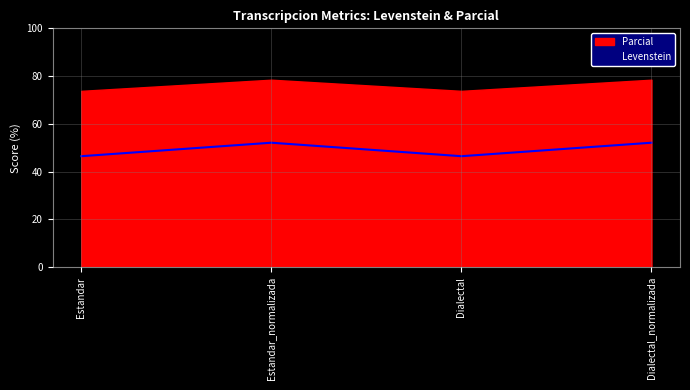

Where is the first local minimum?

Dialectal